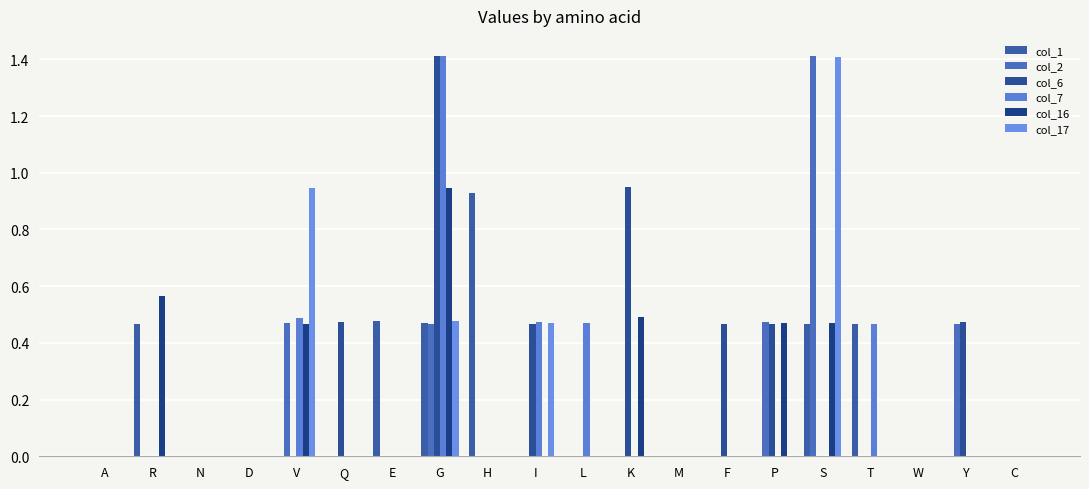

Between P and H, which is larger?

H